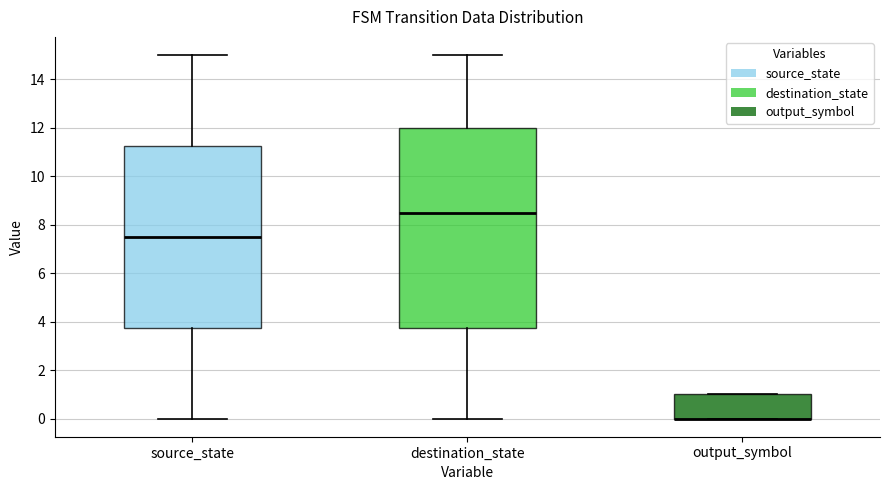

Reading left to right, transcribe this box plot: for each box, give where its median line is, the range the box spans, and where its two whiskers end, as read against the y-axis. The values are not printed on the chart, so give them approximately, as read against the axis.

source_state: median 7.6, box 3.8 to 11.2, whiskers 0.0 to 15.0
destination_state: median 8.6, box 3.8 to 12.0, whiskers 0.0 to 15.0
output_symbol: median 0.0 (drawn on the box's lower edge), box 0.0 to 1.0, whiskers 0.0 to 1.0